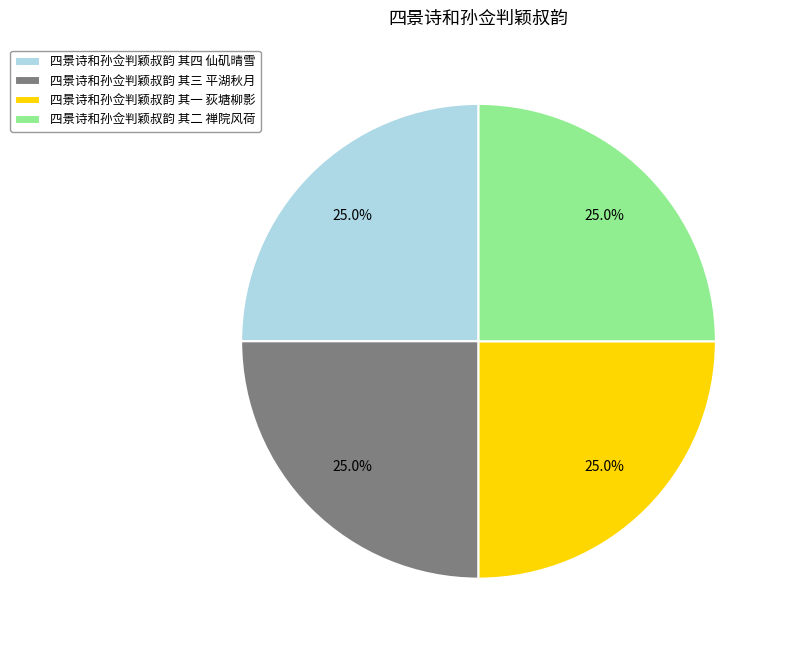

How many segments does this pie chart have?

4